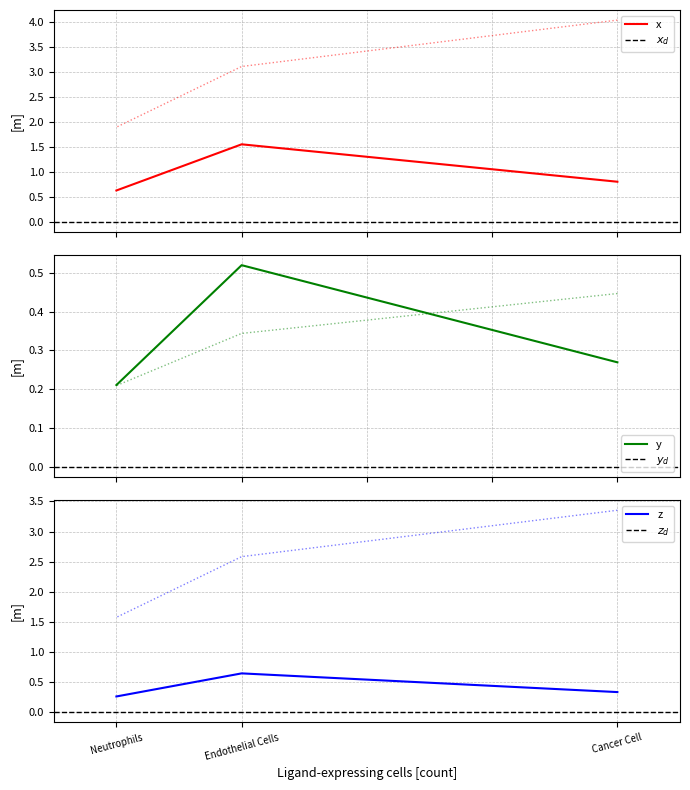

What is the maximum value shown in the chart?

4.0